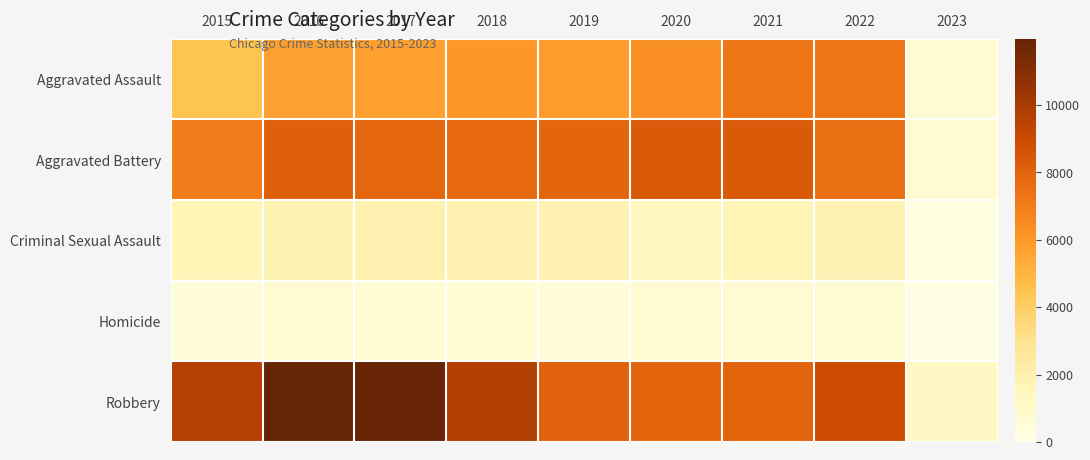

Rank the series by their maximum value, from lowest to highest.

Homicide, Criminal Sexual Assault, Aggravated Assault, Aggravated Battery, Robbery